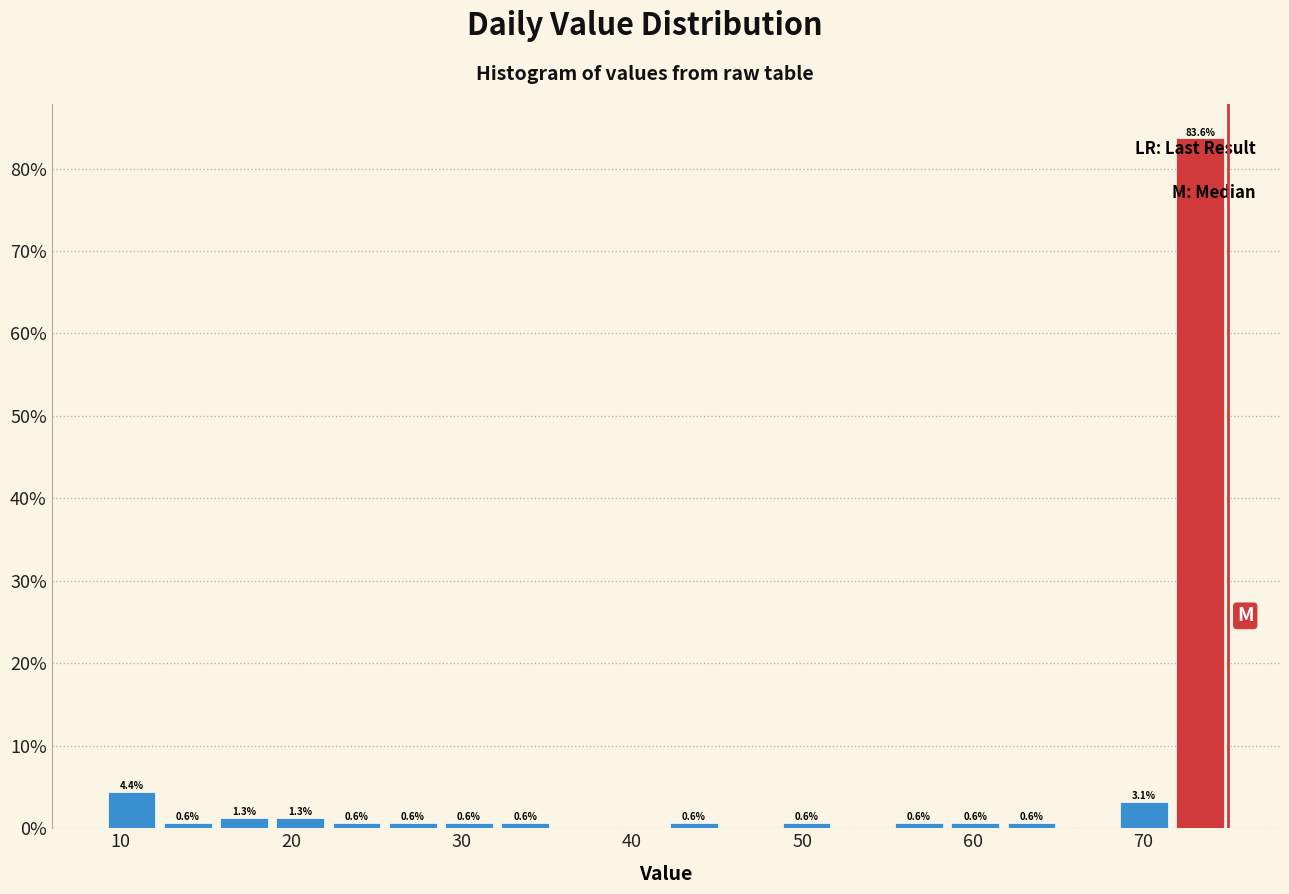

Read against the x-axis, roughly where is the centre of the tallest bar?

73